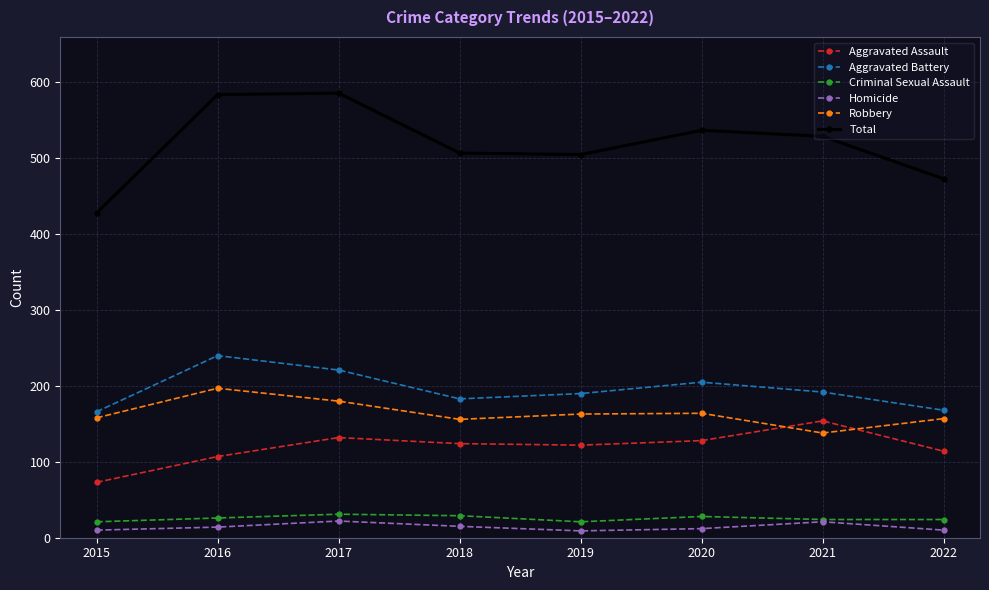

Rank the series by their maximum value, from highest to lowest.

Total, Aggravated Battery, Robbery, Aggravated Assault, Criminal Sexual Assault, Homicide